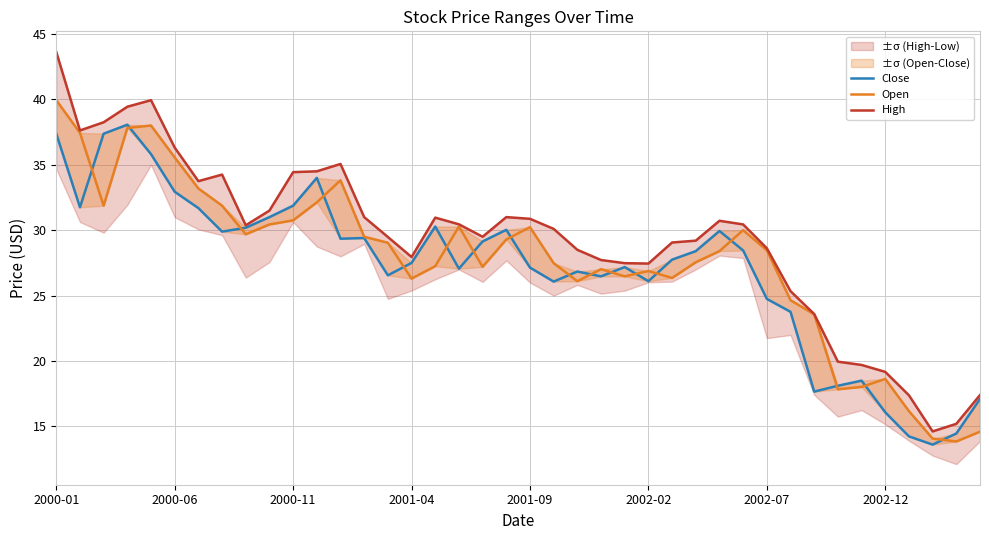

How many lines are shown in the chart?

3